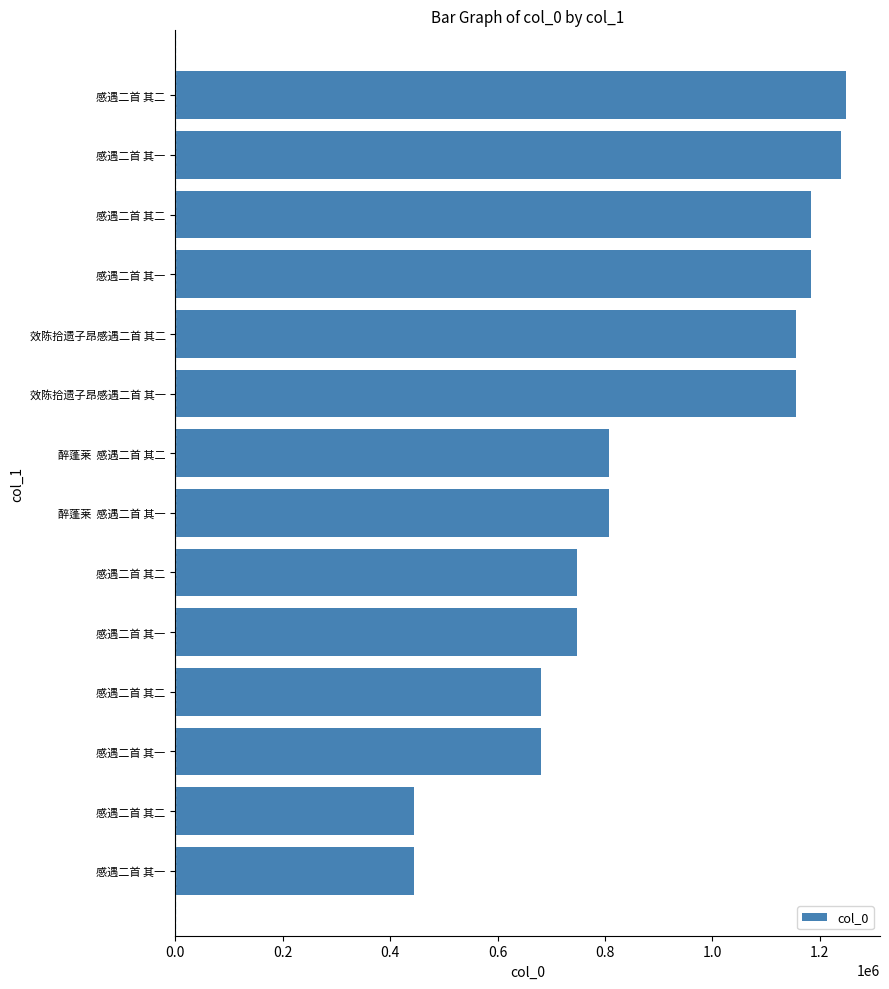

How many values are below 807384?

7